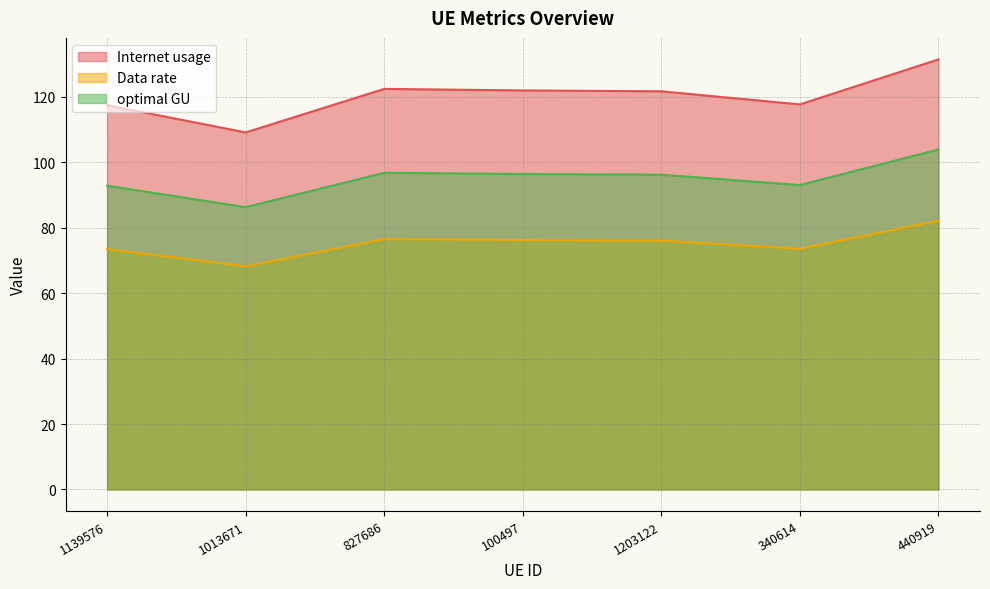

At 1139576, list the series in order from largest to smallest.

Internet usage, optimal GU, Data rate